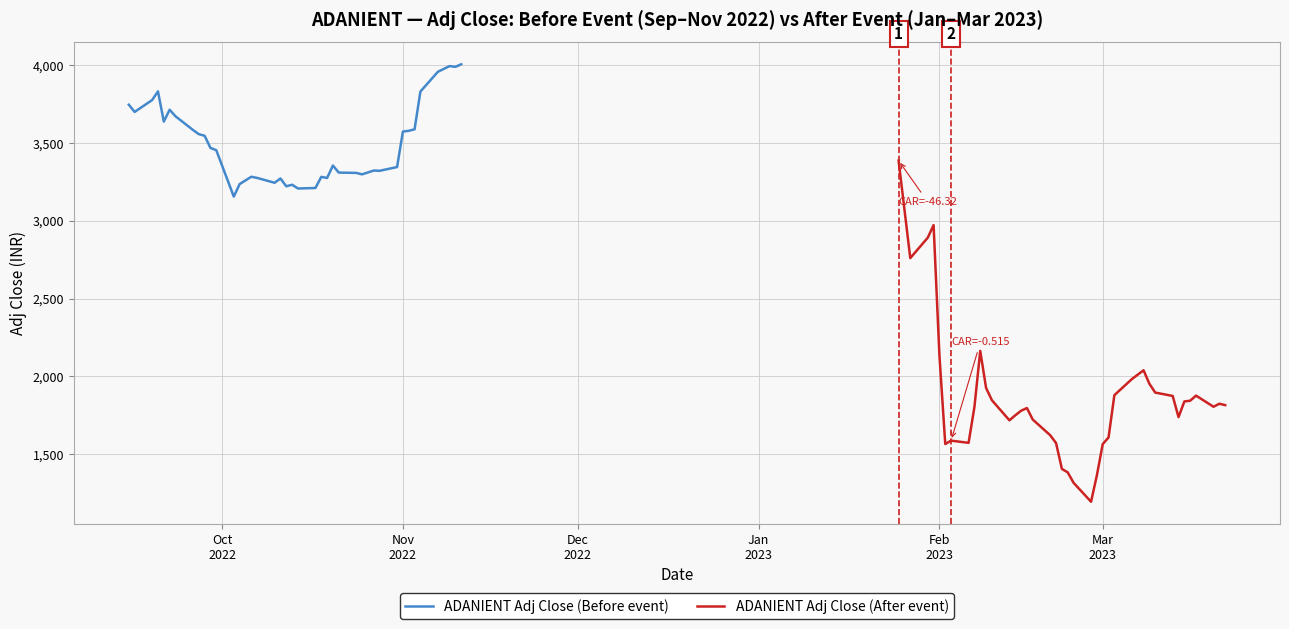

What is the minimum value for ADANIENT Adj Close (Before event)?

3155.7